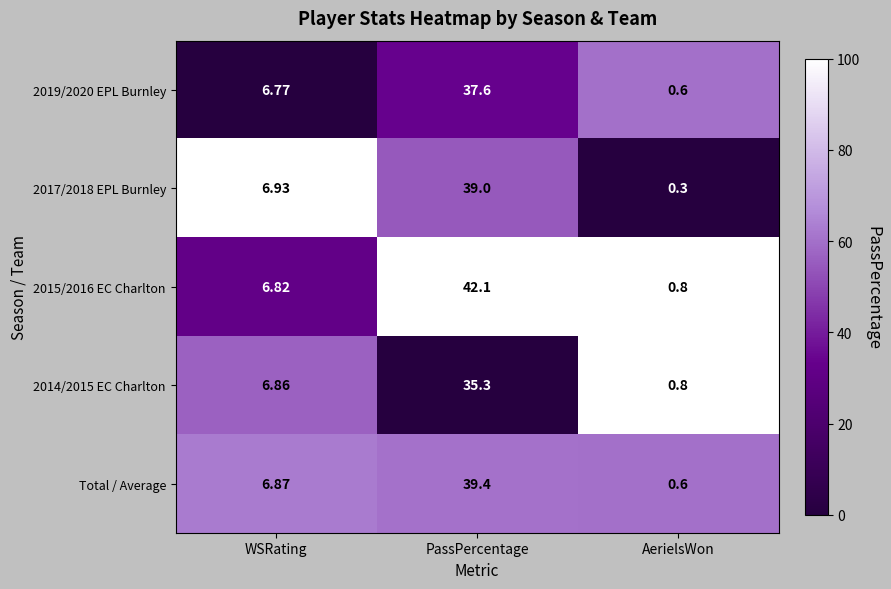

At which category is the sum across all series the highest?

PassPercentage